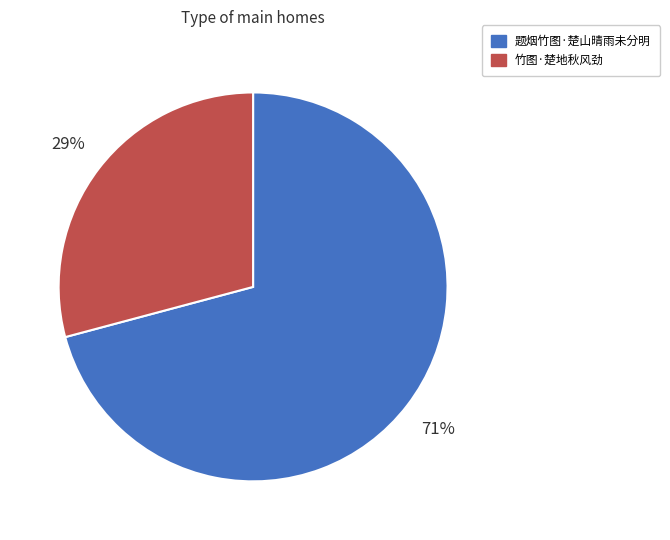

True or false: 题烟竹图·楚山晴雨未分明 accounts for 71% of the total.

True